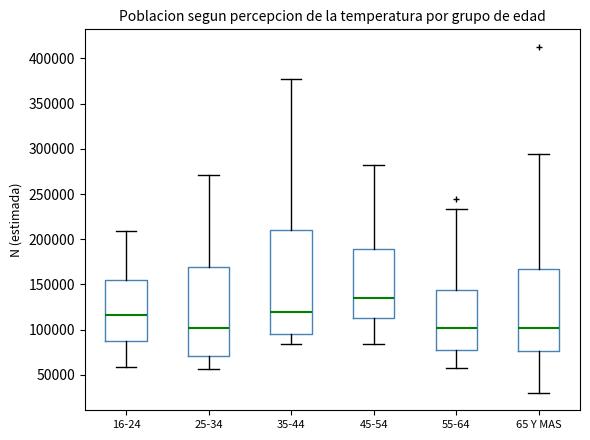

Reading left to right, transcribe this box plot: for each box, give where its median line is, the range the box spans, and where its two whiskers end, as read against the y-axis. The values are not printed on the chart, so give them approximately, as read against the axis.

16-24: median 115000, box 85000 to 155000, whiskers 60000 to 210000
25-34: median 100000, box 70000 to 170000, whiskers 55000 to 270000
35-44: median 120000, box 95000 to 210000, whiskers 85000 to 375000
45-54: median 135000, box 115000 to 190000, whiskers 85000 to 280000
55-64: median 100000, box 75000 to 145000, whiskers 60000 to 235000
65 Y MAS: median 100000, box 75000 to 165000, whiskers 30000 to 295000